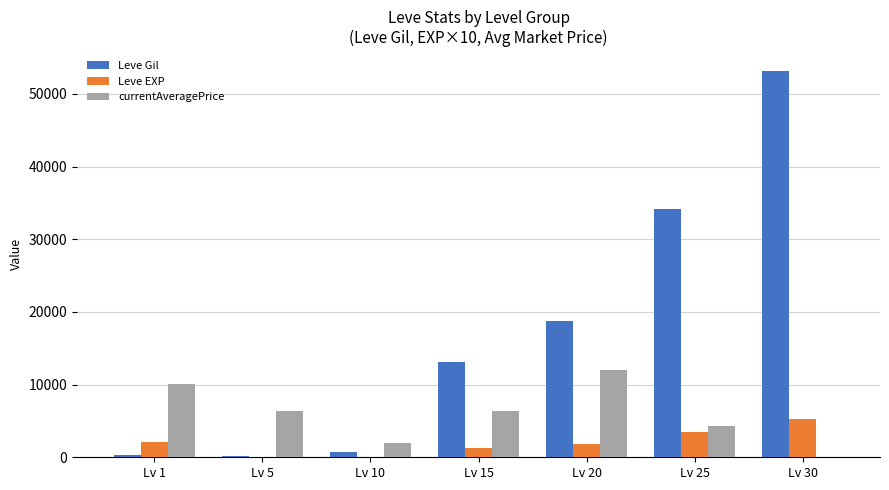

What is the sum of all Leve Gil values?

120472.3